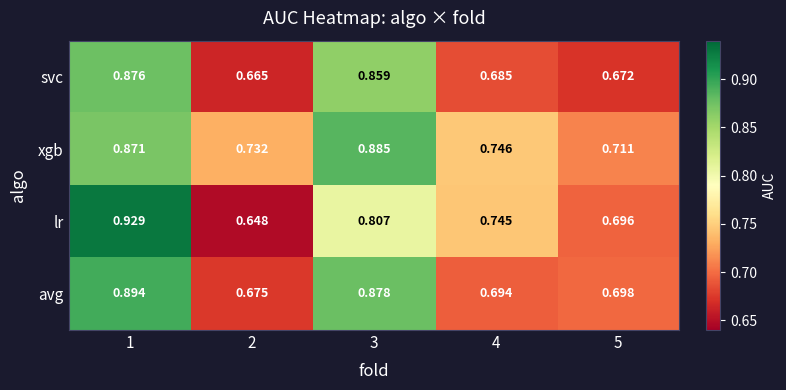

Rank the series by their maximum value, from lowest to highest.

svc, xgb, avg, lr